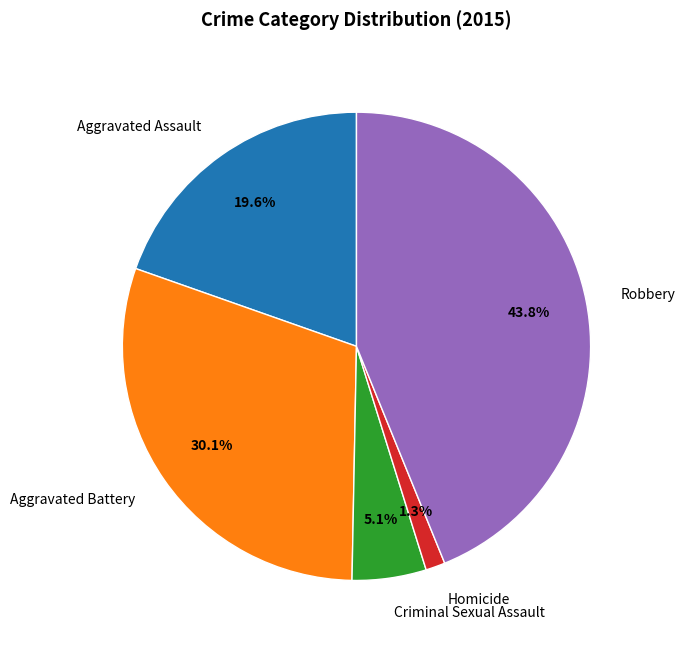

What is the largest slice in the pie chart?

Robbery